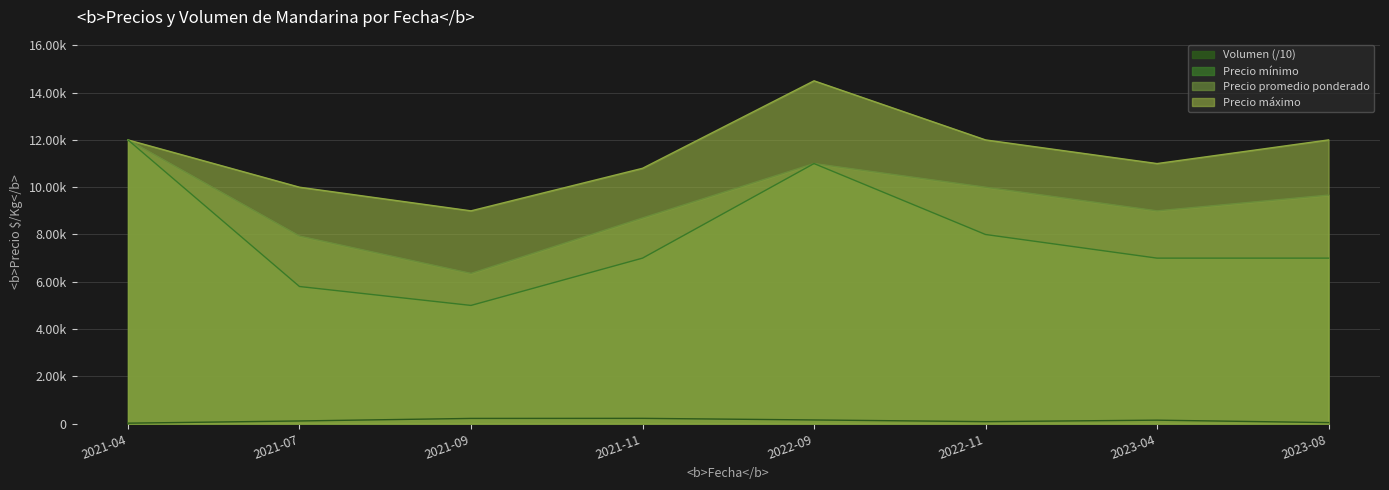

Where is the first local minimum for Volumen?

2022-11